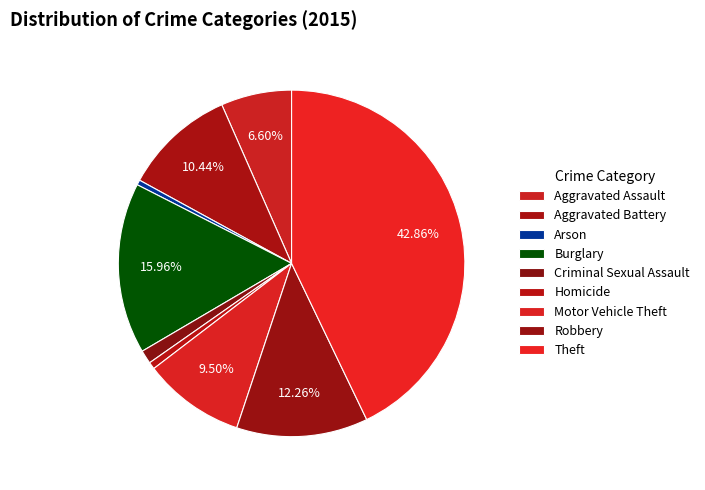

What percentage is the Homicide slice, to the nearest percent?

1%